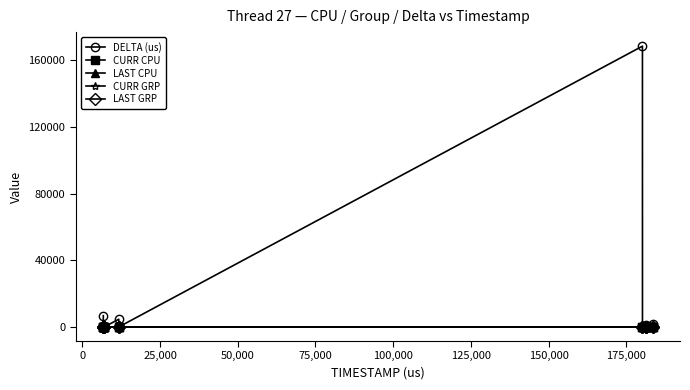

Which series has the largest range (max minus min)?

DELTA (us)